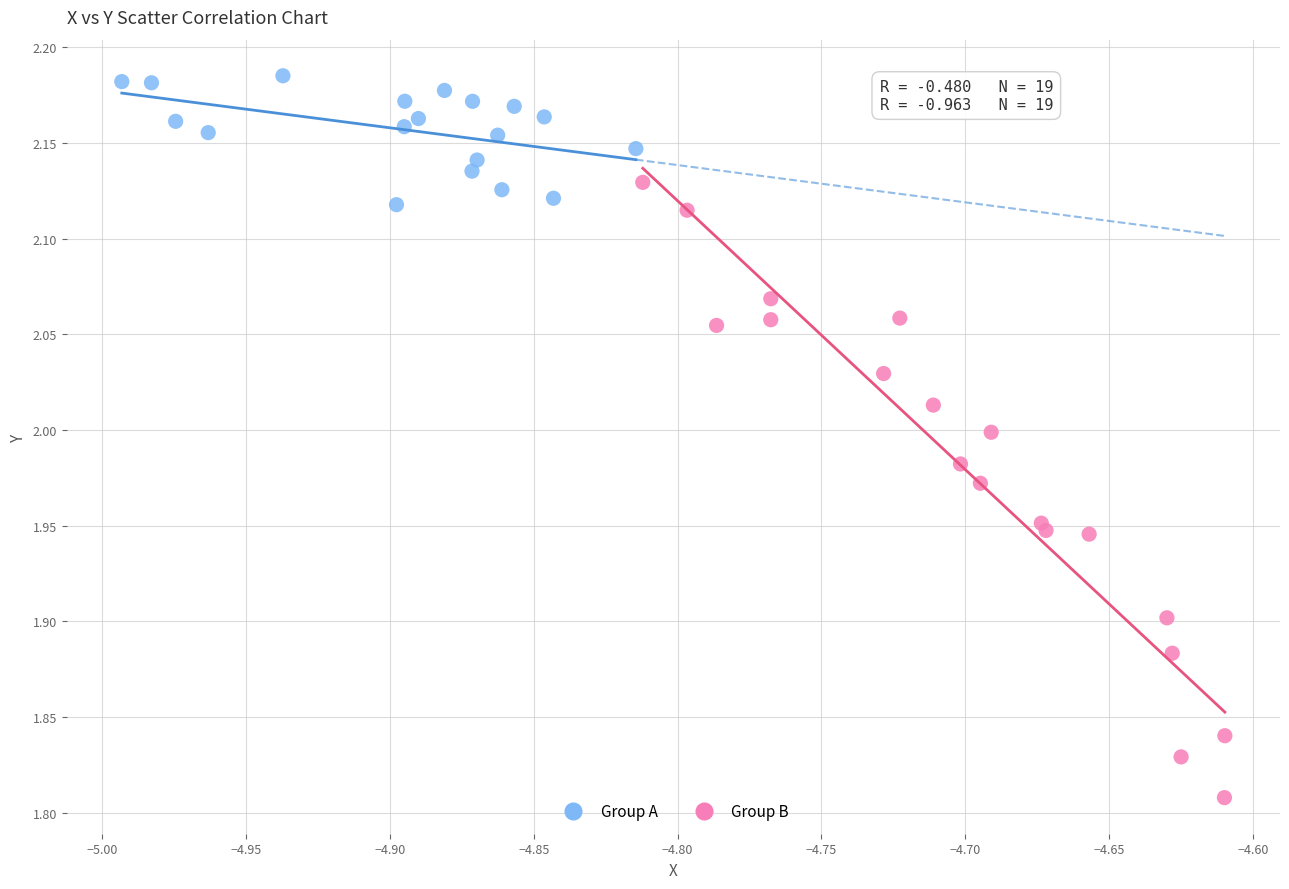

Which series contains the lowest Y value?

Group B